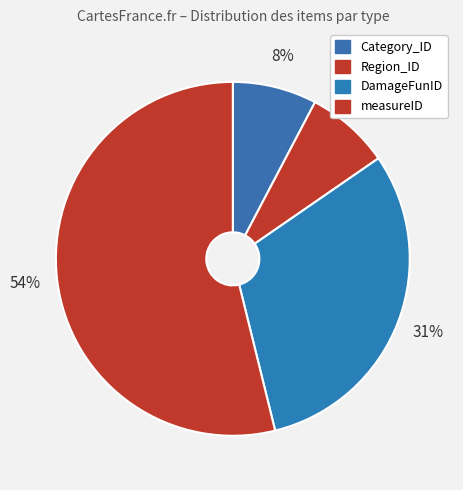

True or false: DamageFunID accounts for 36% of the total.

False